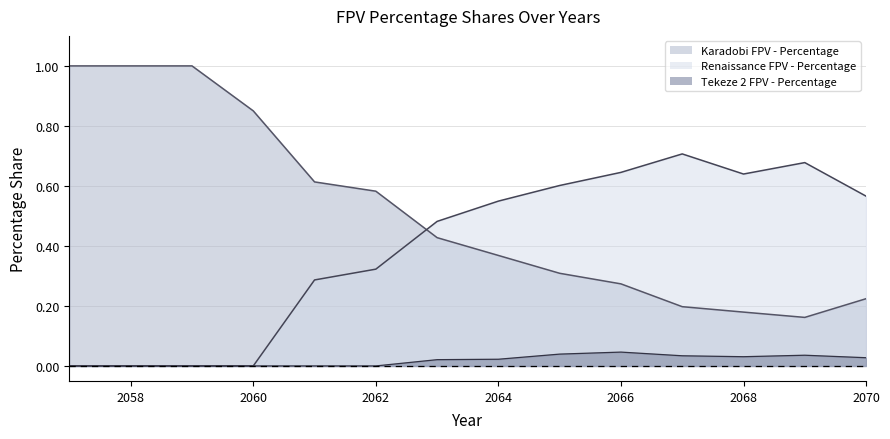

How many intersections are there between Renaissance FPV - Percentage and Karadobi FPV - Percentage?

1